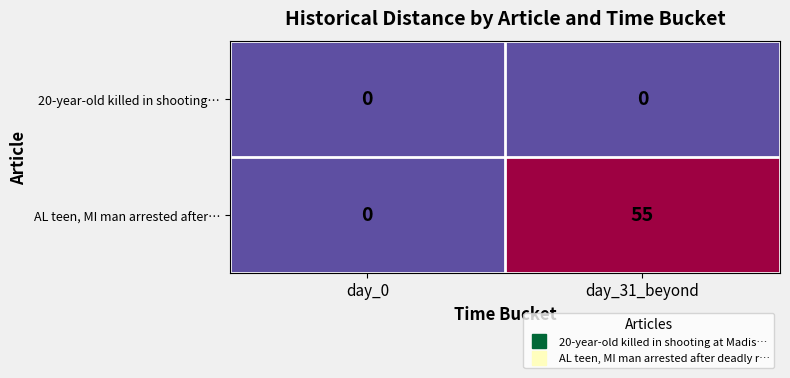

True or false: 20-year-old killed in shooting… has a value of 0 at day_31_beyond.

True